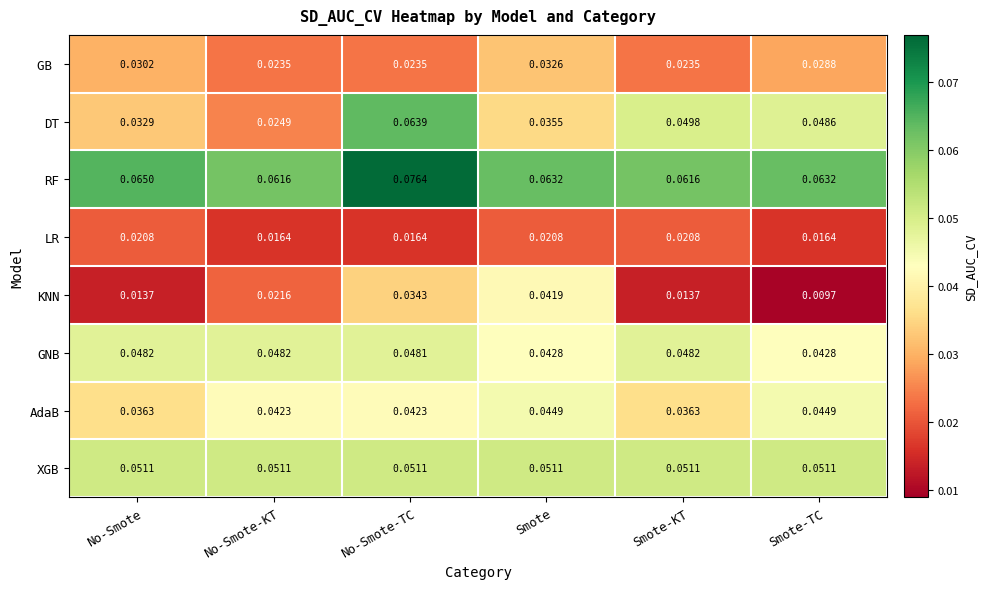

Count the number of data series in this chart.

8